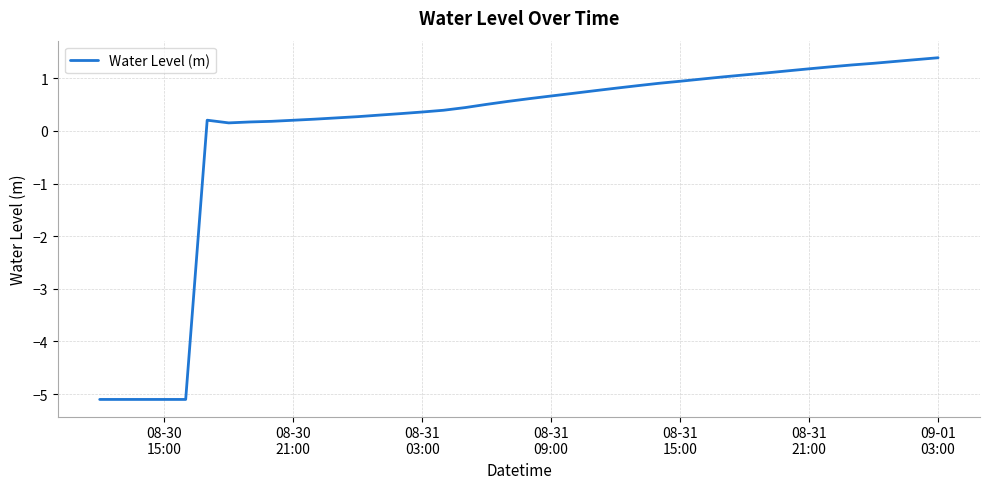

What is the difference between the maximum and minimum values?

6.5